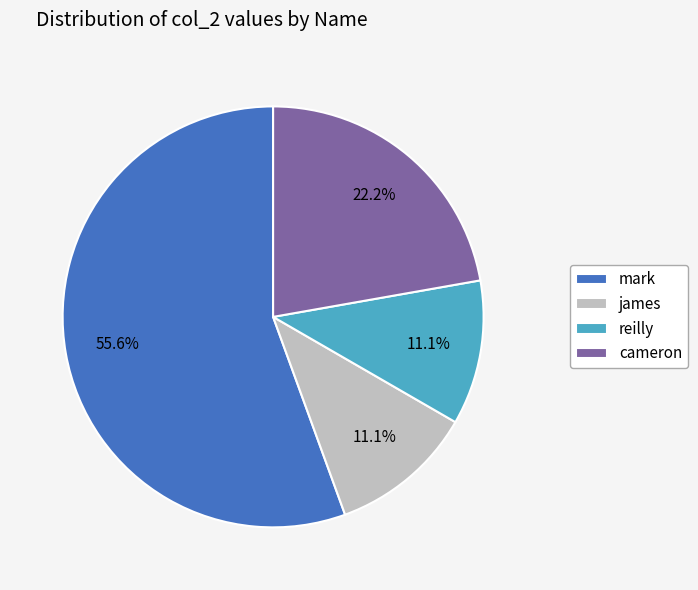

Which slice is the largest?

mark